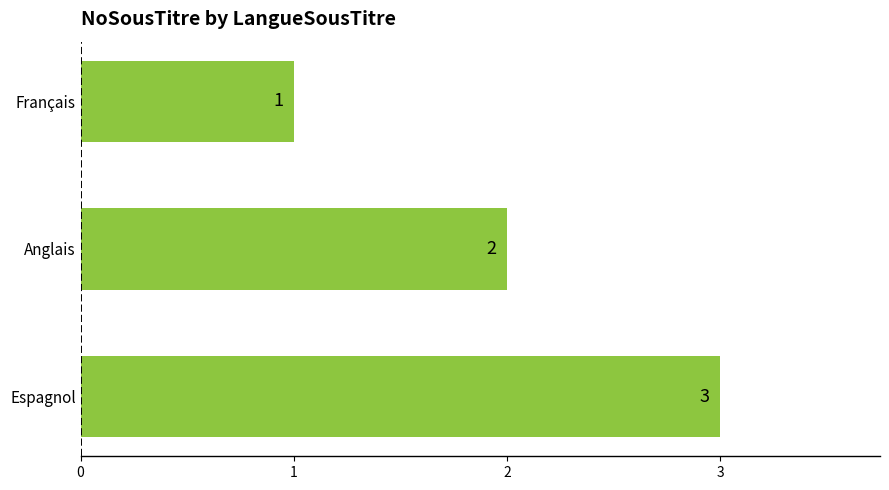

What is the ratio of the value at Anglais to the value at Français?

2.0